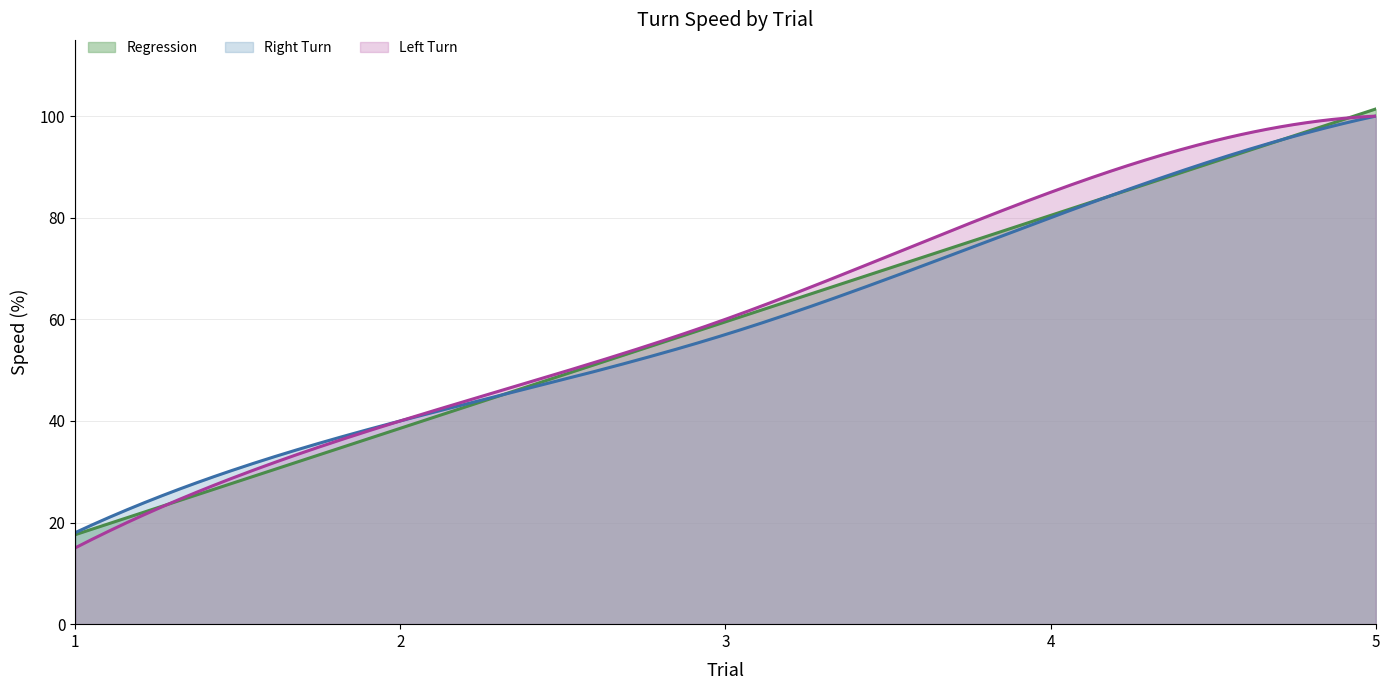

What is the lowest value of the Regression series?

17.6